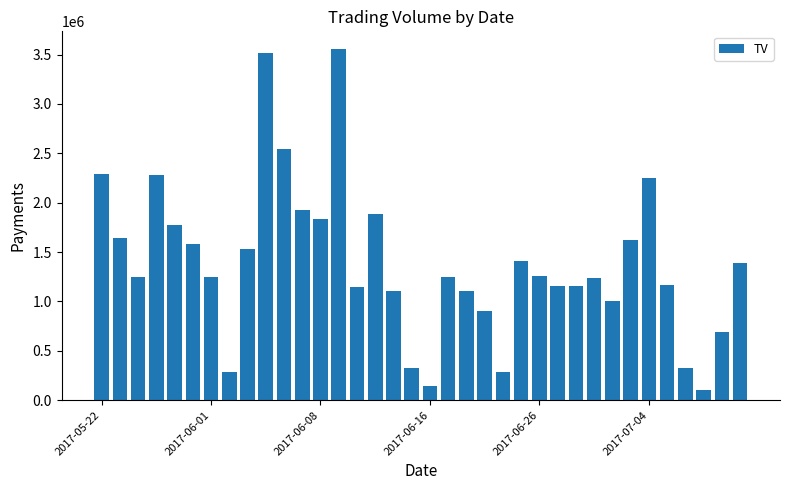

What is the smallest value displayed?

102000